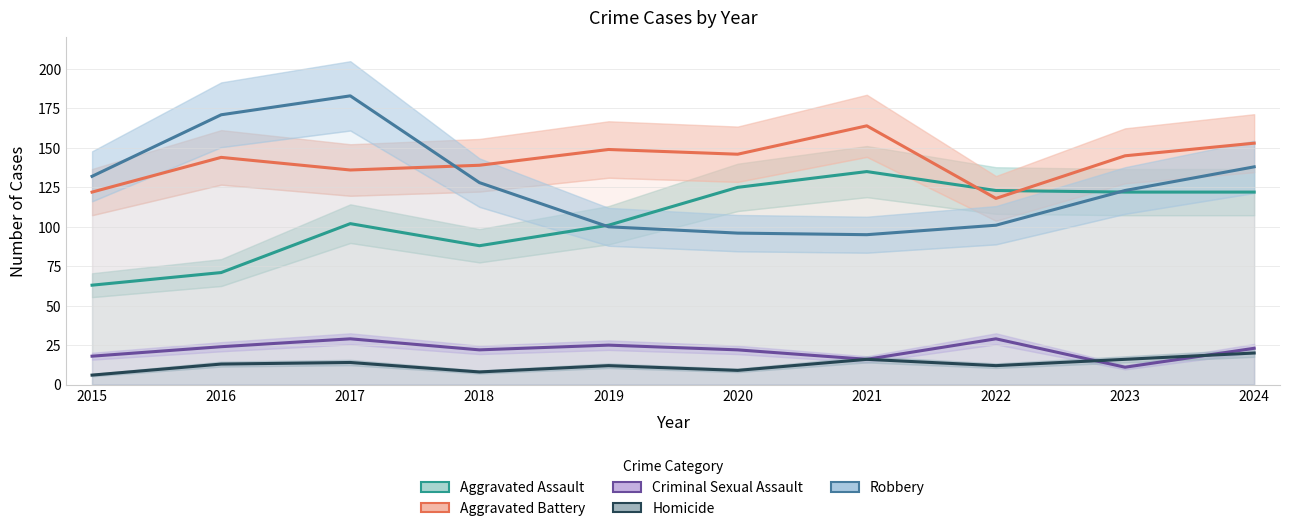

Rank the series by their maximum value, from highest to lowest.

Robbery, Aggravated Battery, Aggravated Assault, Criminal Sexual Assault, Homicide